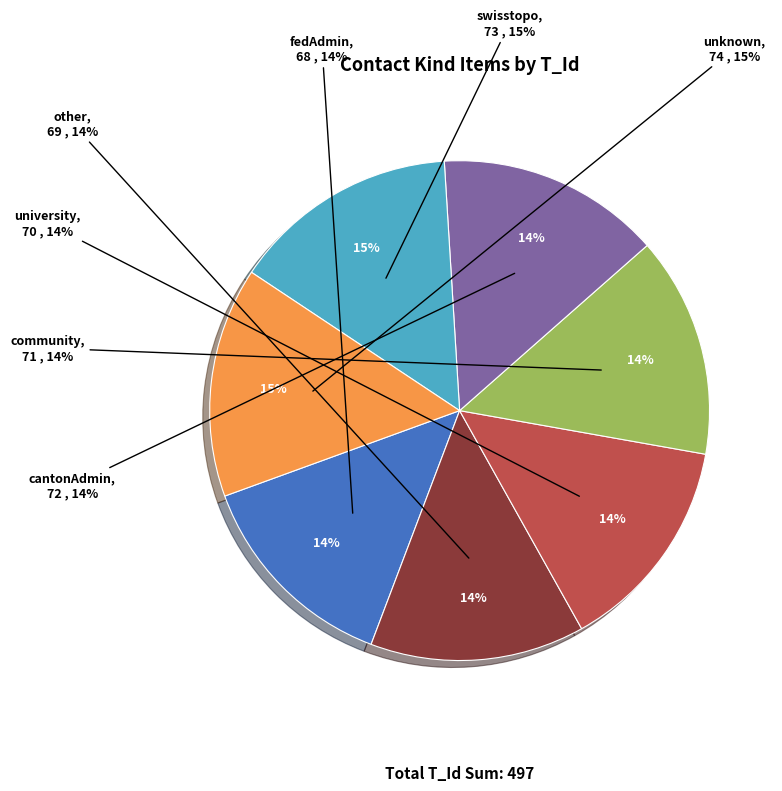

Which slice is the smallest?

fedAdmin